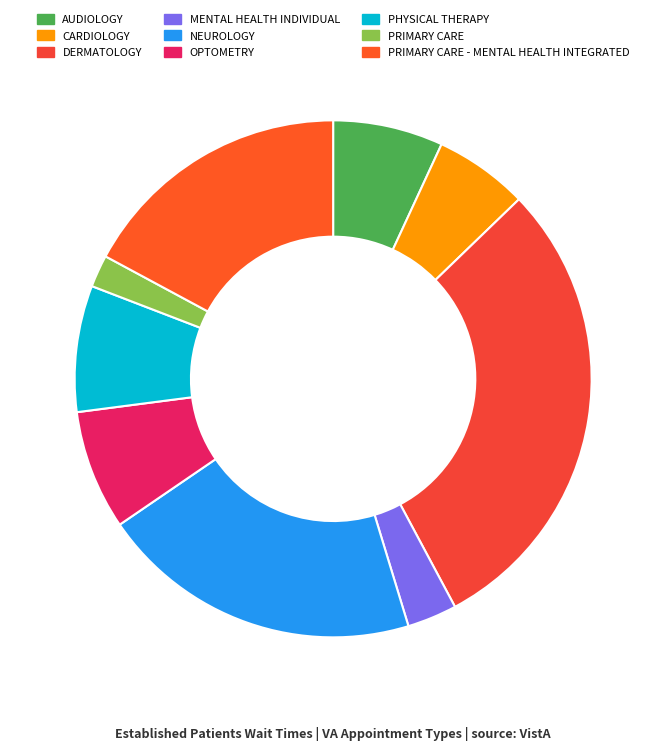

Does CARDIOLOGY account for over 50% of the chart?

No